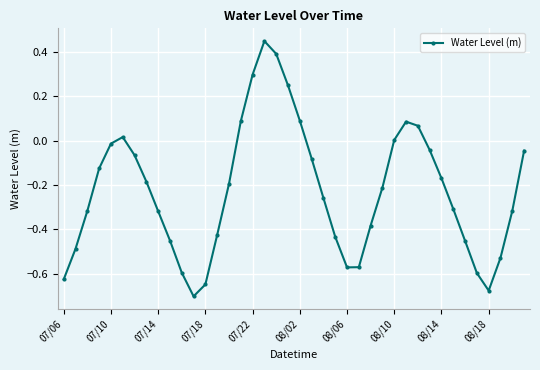

What is the difference between the maximum and minimum values?

1.2